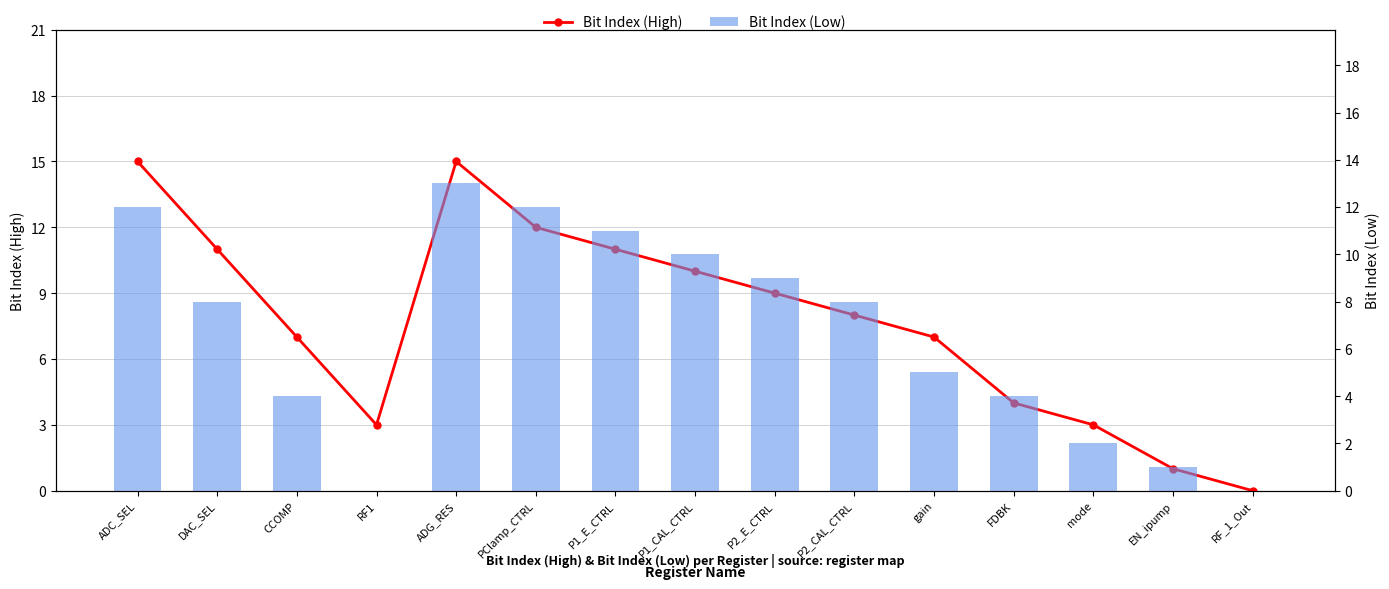

What is the approximate value of Bit Index (High) at P2_E_CTRL, to the nearest 10?

10